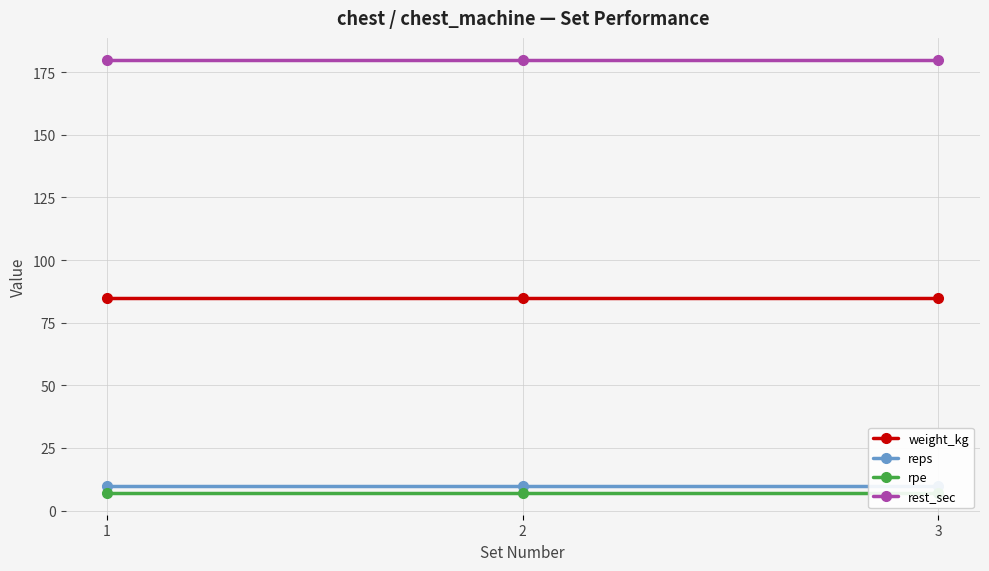

What is the maximum value shown in the chart?

180